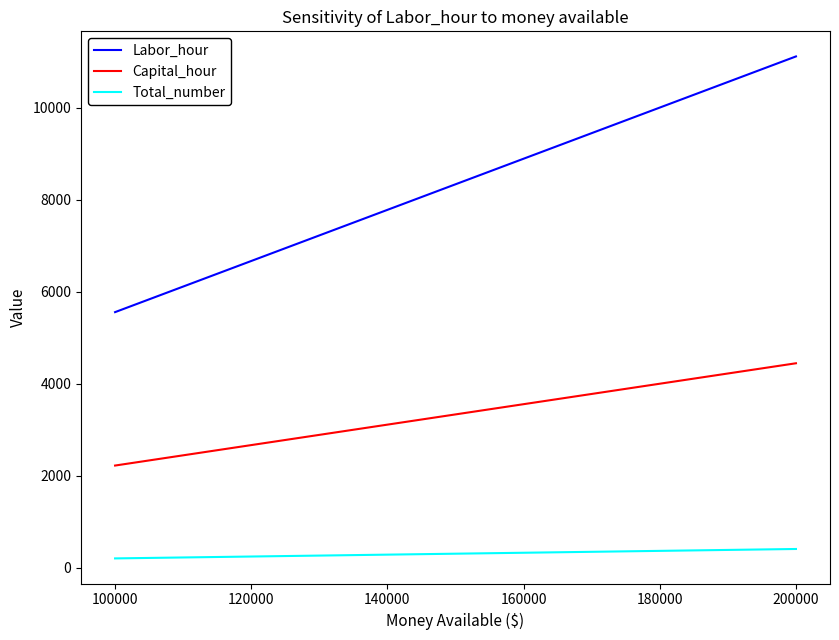

List the series in order of their peak value, lowest first.

Total_number, Capital_hour, Labor_hour